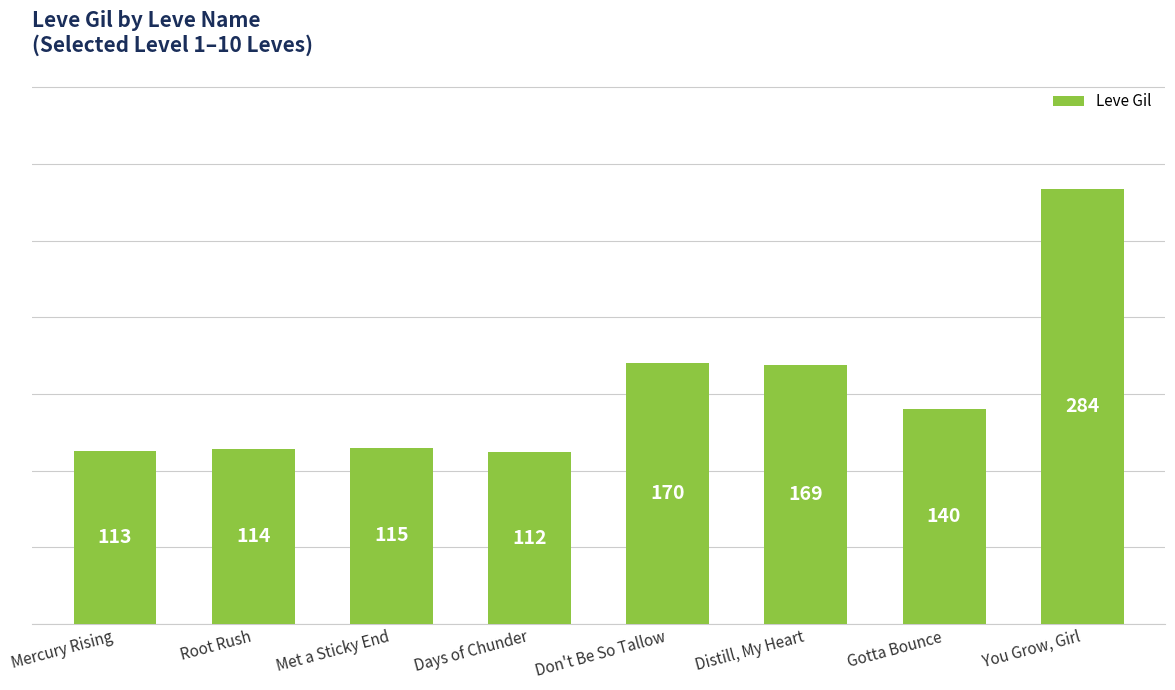

What is the sum of the values at Mercury Rising and Gotta Bounce?

253